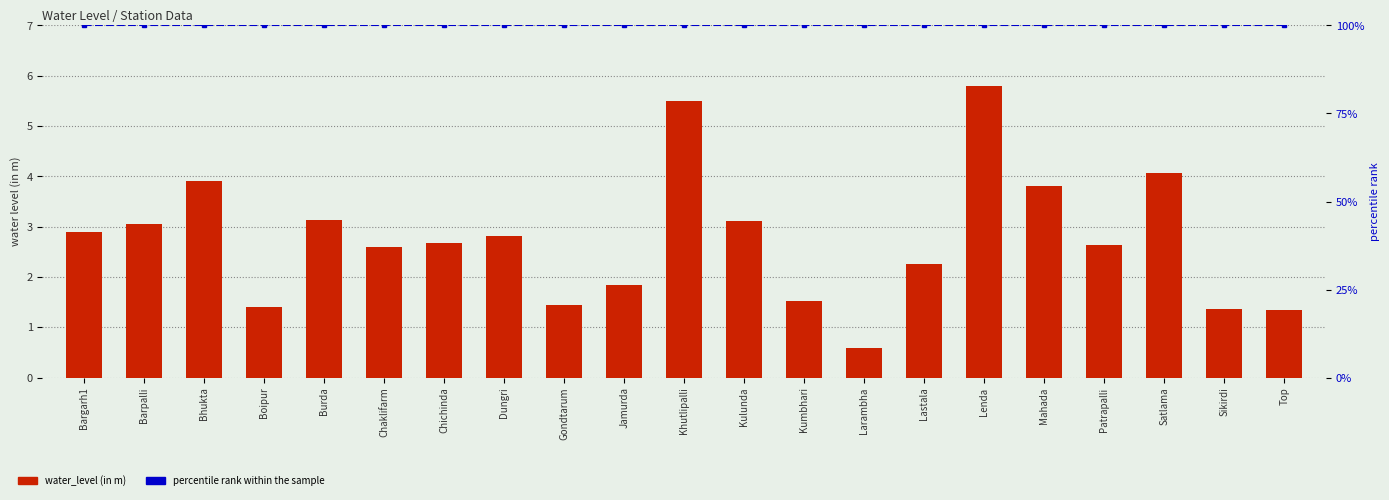

Reading left to right, what are all the values shown in this chart?

water_level (in m): Bargarh1=2.9	Barpalli=3.0	Bhukta=3.9	Boipur=1.4	Burda=3.1	Chaklifarm=2.6	Chichinda=2.7	Dungri=2.8	Gondtarum=1.4	Jamurda=1.9	Khutlipalli=5.5	Kulunda=3.1	Kumbhari=1.5	Larambha=0.6	Lastala=2.2	Lenda=5.8	Mahada=3.8	Patrapalli=2.6	Satlama=4.1	Sikirdi=1.4	Top=1.4
percentile rank within the sample: Bargarh1=100.0	Barpalli=100.0	Bhukta=100.0	Boipur=100.0	Burda=100.0	Chaklifarm=100.0	Chichinda=100.0	Dungri=100.0	Gondtarum=100.0	Jamurda=100.0	Khutlipalli=100.0	Kulunda=100.0	Kumbhari=100.0	Larambha=100.0	Lastala=100.0	Lenda=100.0	Mahada=100.0	Patrapalli=100.0	Satlama=100.0	Sikirdi=100.0	Top=100.0